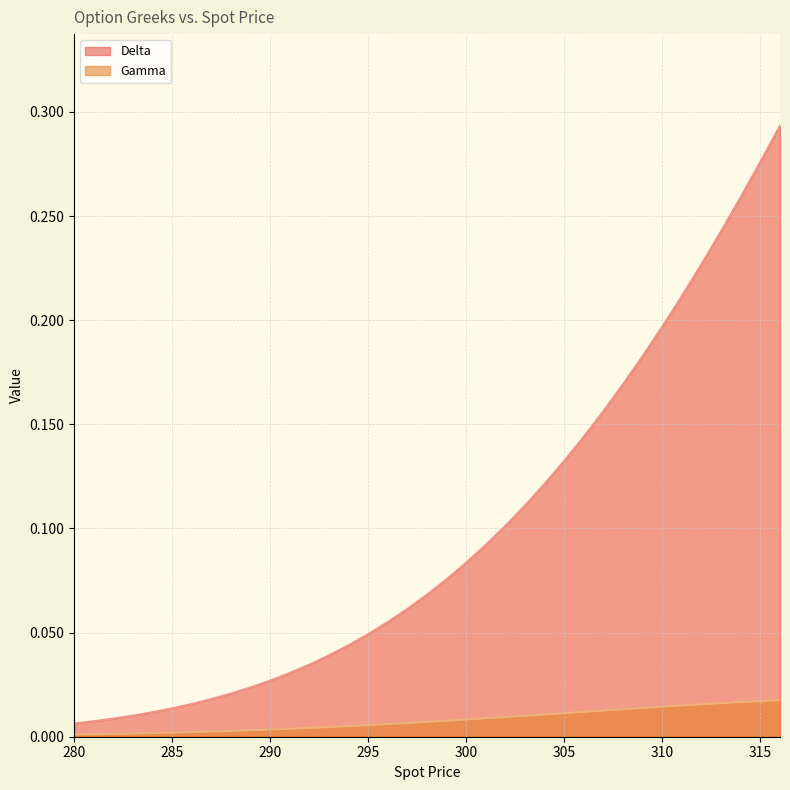

At which label does Delta reach its minimum?

280